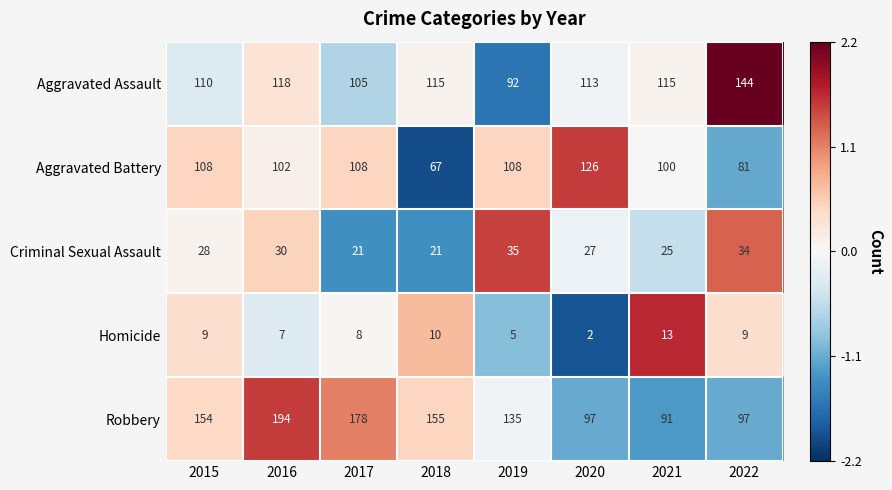

What is the spread (max minus min) of values at 2017?

170